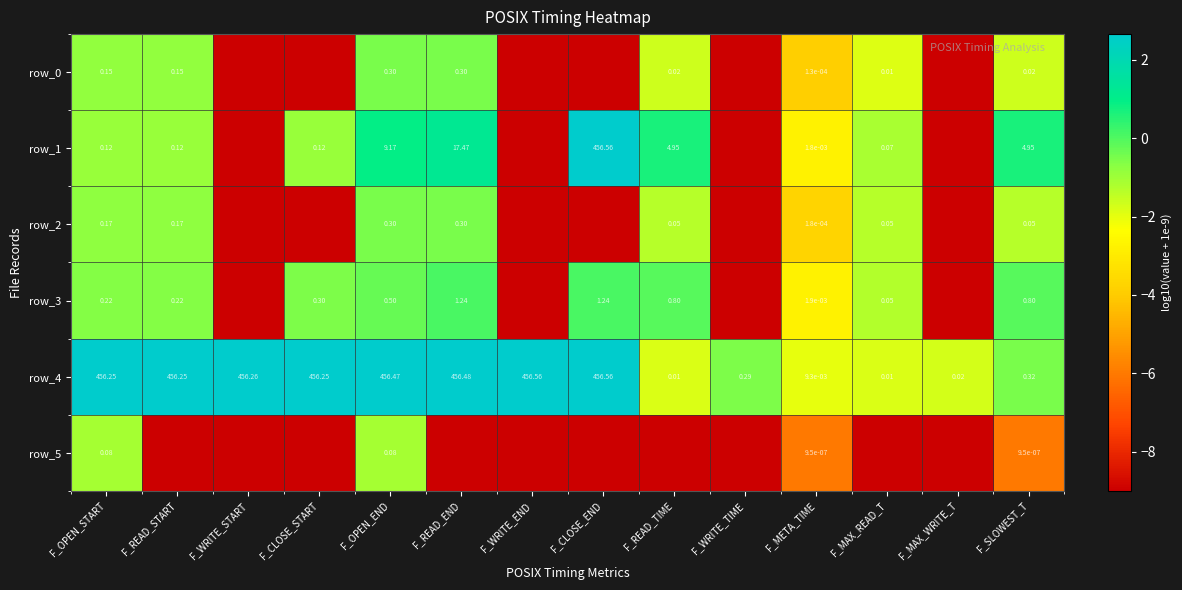

Rank the series at F_CLOSE_START from highest to lowest value.

row_4, row_3, row_1, row_0, row_2, row_5